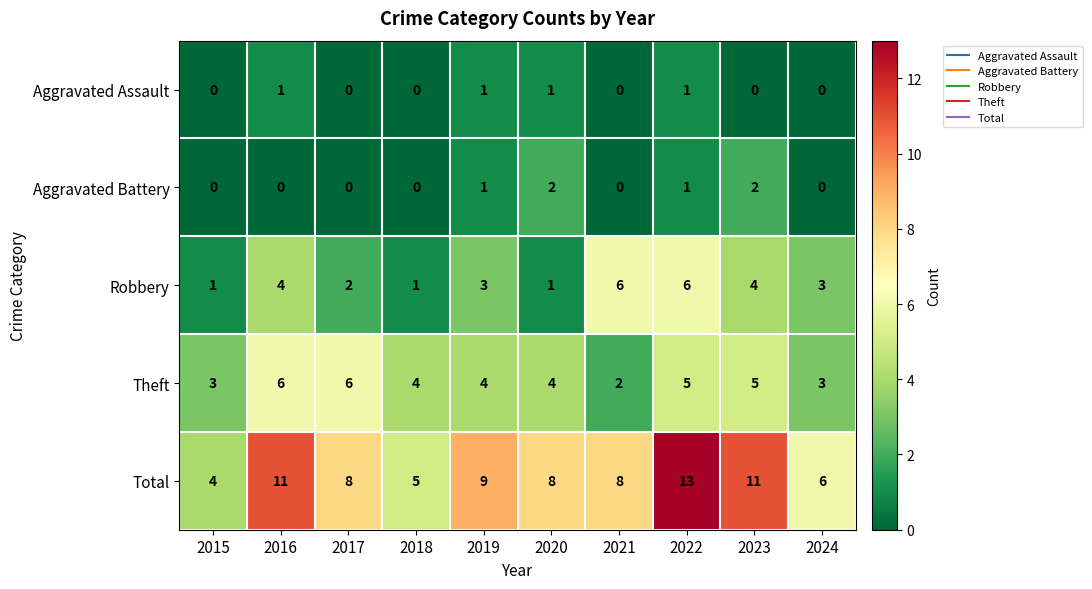

Which series has the largest range (max minus min)?

Total